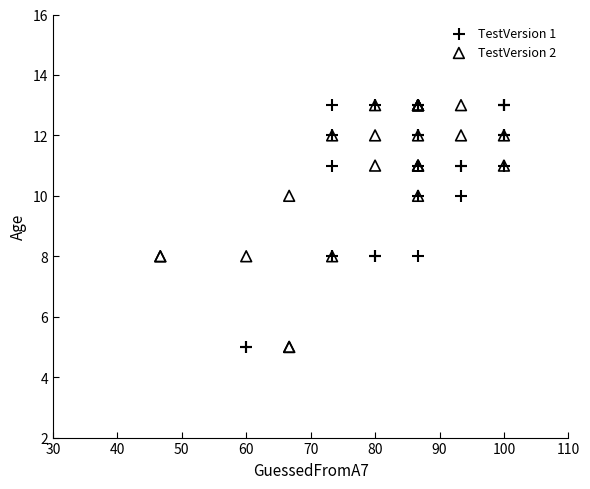

What are all the series names shown in the legend?

TestVersion 1, TestVersion 2